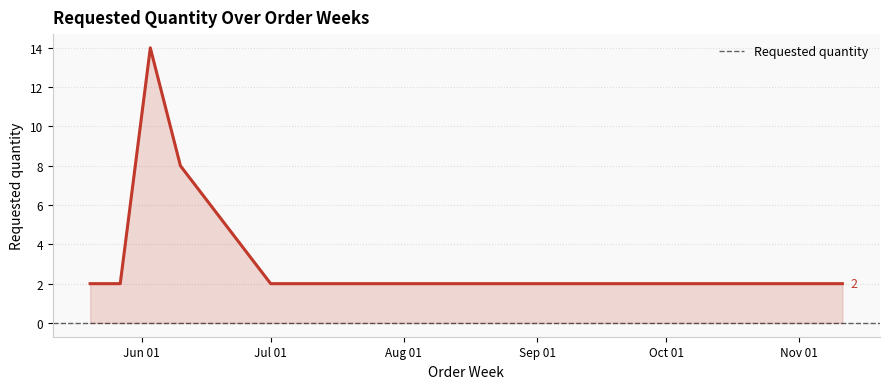

Reading left to right, extract all data points from this chart.

2	2	14	8	2	2	2	2	2